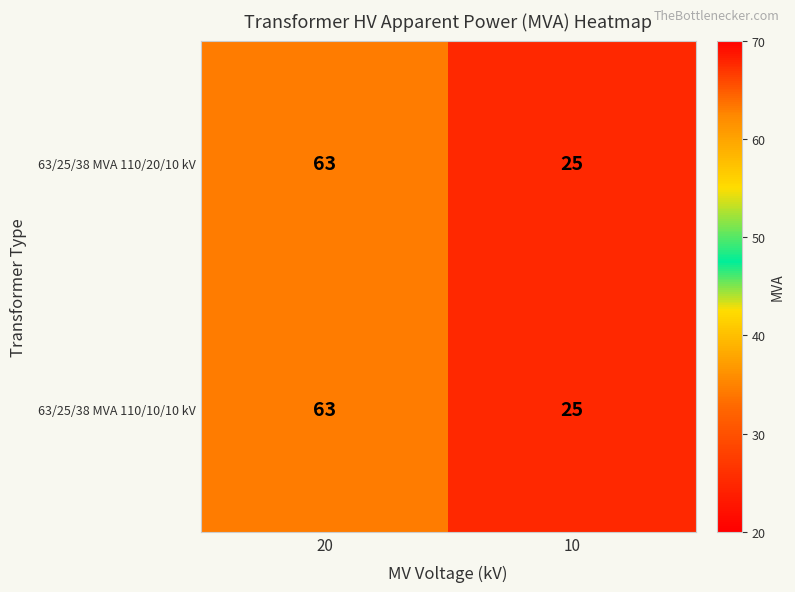

At which category is the sum across all series the highest?

20